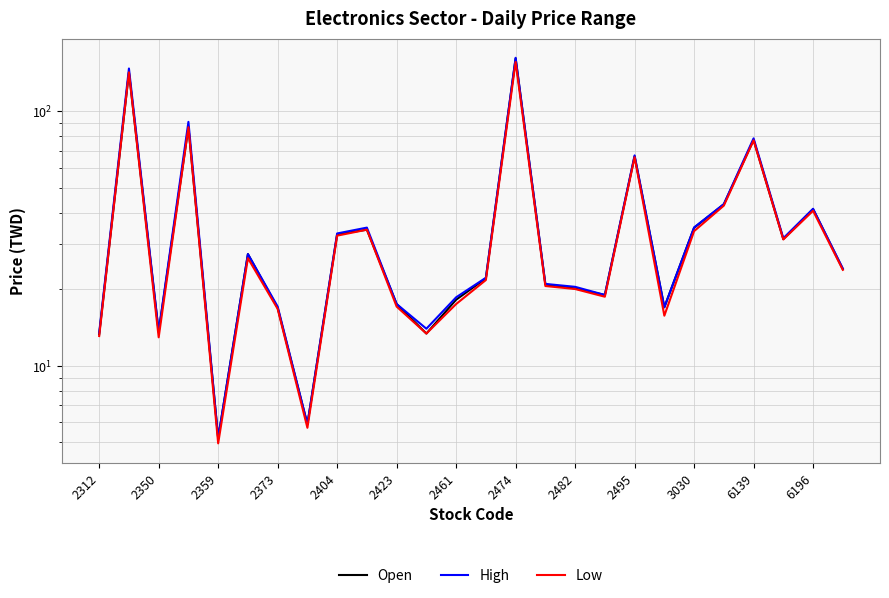

What is the total value across all series at 2373?

50.8